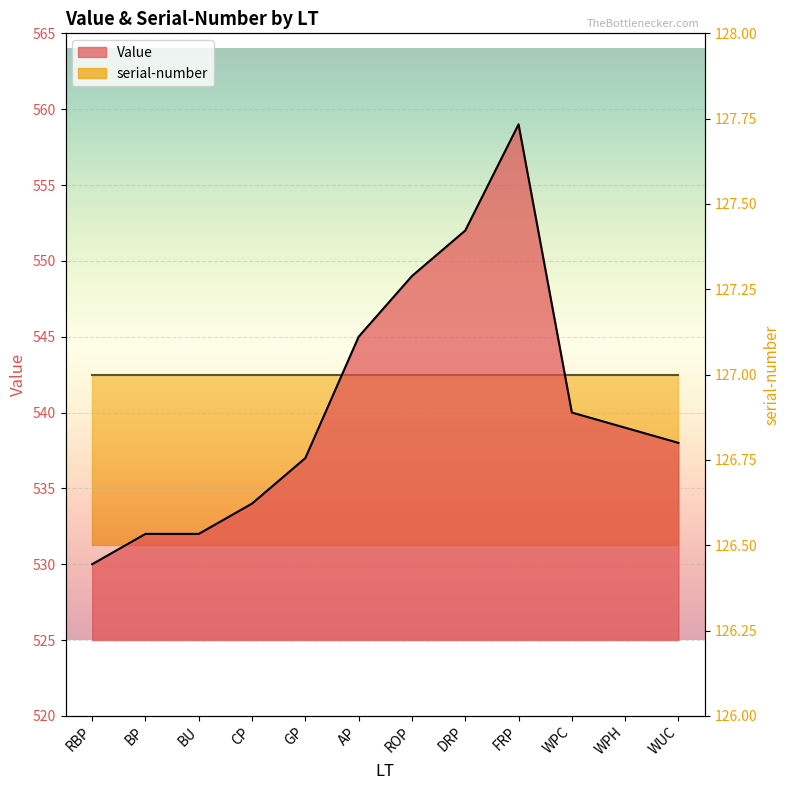

What is the change in value from FRP to WPC?

-19